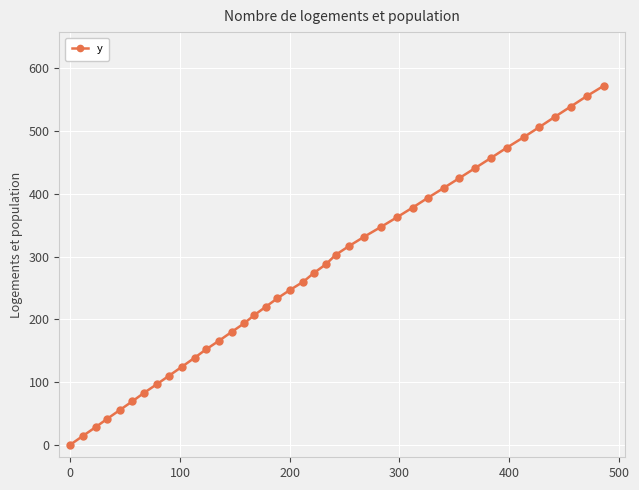

Reading left to right, what are all the values shown in this chart?

0.0	14.0	28.0	41.2	55.2	69.2	82.6	96.3	110.3	124.4	138.5	152.0	165.5	179.6	193.5	206.8	220.1	233.5	247.0	260.0	273.4	287.8	302.6	317.1	331.8	346.9	362.4	378.1	393.2	409.1	425.0	441.0	457.2	473.4	490.1	506.3	522.8	539.1	555.4	571.9